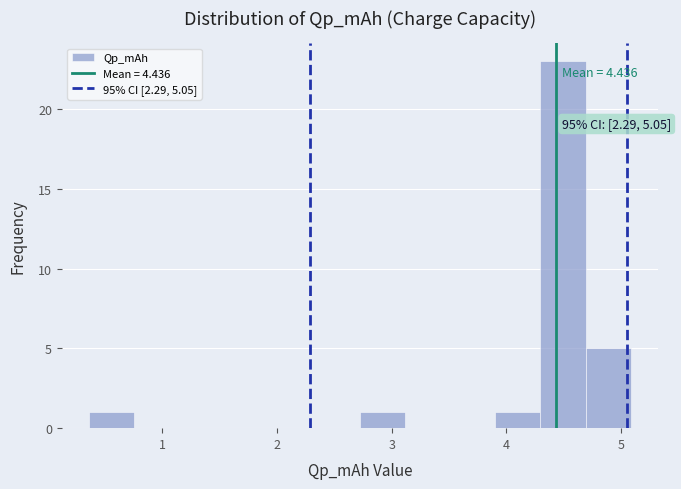

Read against the x-axis, roughly where is the centre of the tallest bar?

4.5